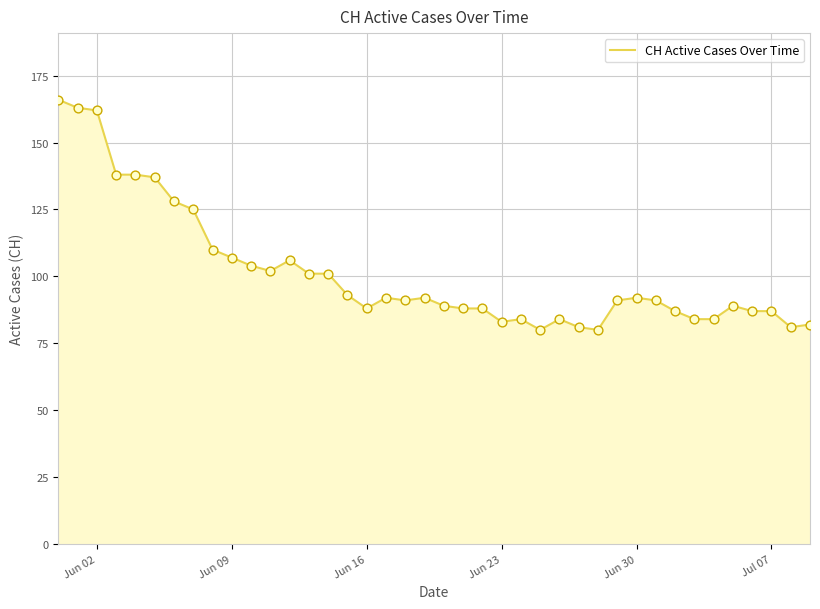

What is the greatest value displayed?

166